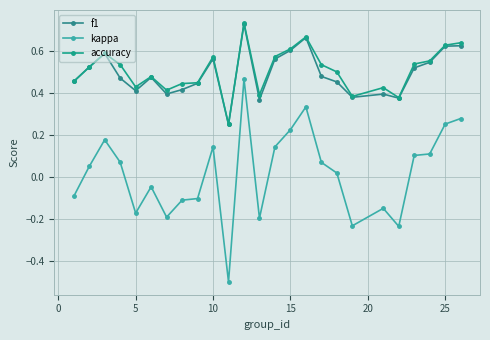

Reading right to left, what are all the values shown in this chart?

f1: 0.6	0.6	0.5	0.5	0.4	0.4	0.4	0.5	0.5	0.7	0.6	0.6	0.4	0.7	0.2	0.6	0.4	0.4	0.4	0.5	0.4	0.5	0.6	0.5	0.5
kappa: 0.3	0.3	0.1	0.1	-0.2	-0.1	-0.2	0.0	0.1	0.3	0.2	0.1	-0.2	0.5	-0.5	0.1	-0.1	-0.1	-0.2	-0.0	-0.2	0.1	0.2	0.0	-0.1
accuracy: 0.6	0.6	0.6	0.5	0.4	0.4	0.4	0.5	0.5	0.7	0.6	0.6	0.4	0.7	0.2	0.6	0.4	0.4	0.4	0.5	0.4	0.5	0.6	0.5	0.5